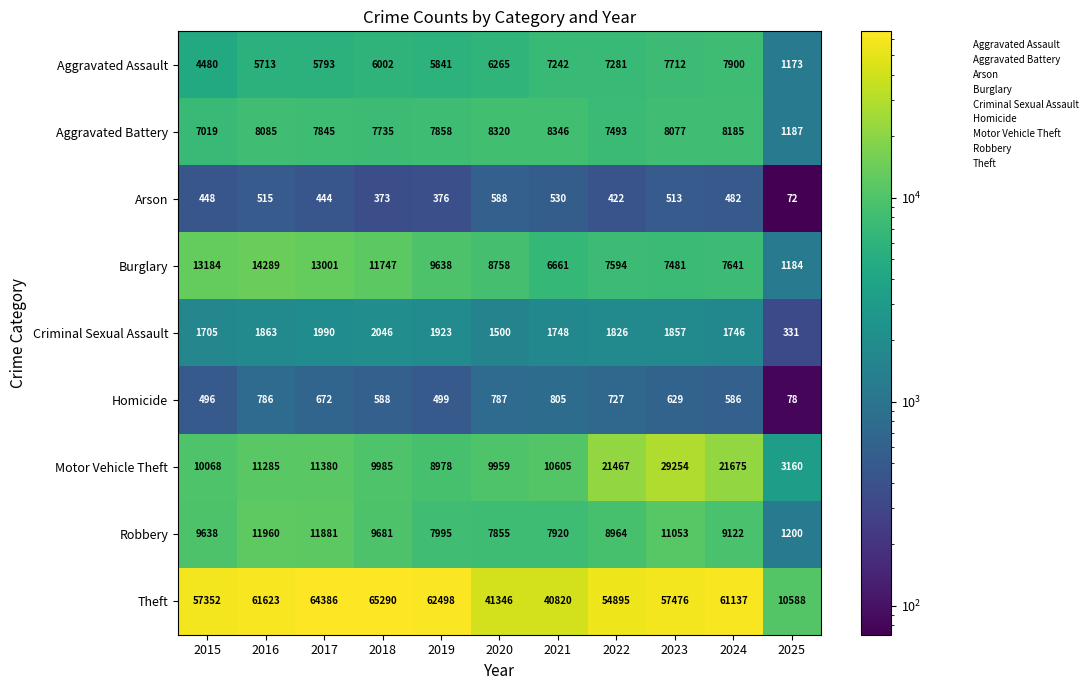

Which series has the widest spread of values?

Theft